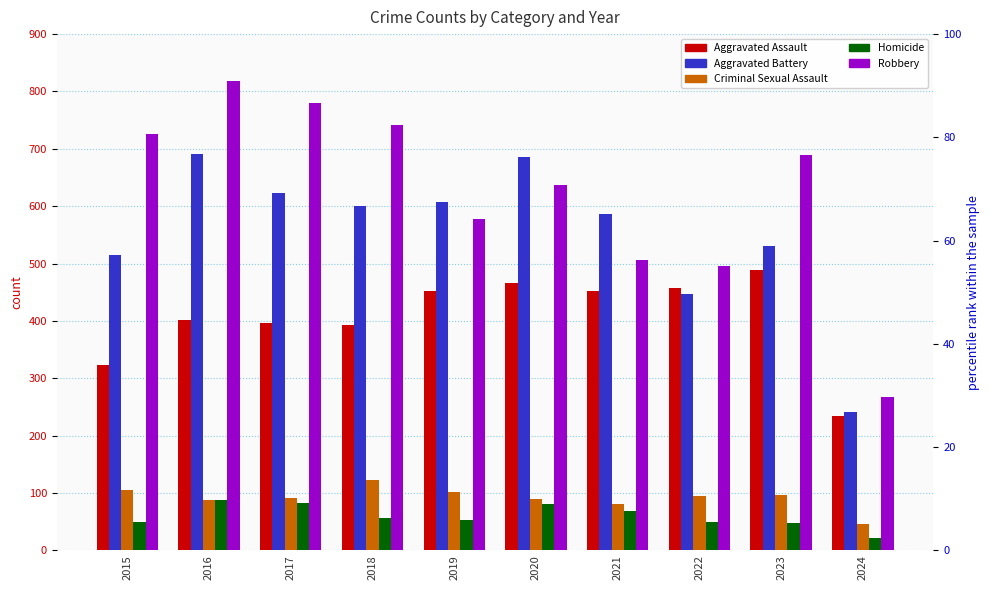

Reading left to right, list all the values displayed in this chart.

Aggravated Assault: 323	402	396	392	452	466	452	458	488	234
Aggravated Battery: 515	691	623	600	608	686	587	446	530	241
Criminal Sexual Assault: 105	87	91	123	102	89	81	94	96	46
Homicide: 50	87	82	56	53	81	69	49	48	21
Robbery: 726	819	780	741	577	637	506	495	690	267